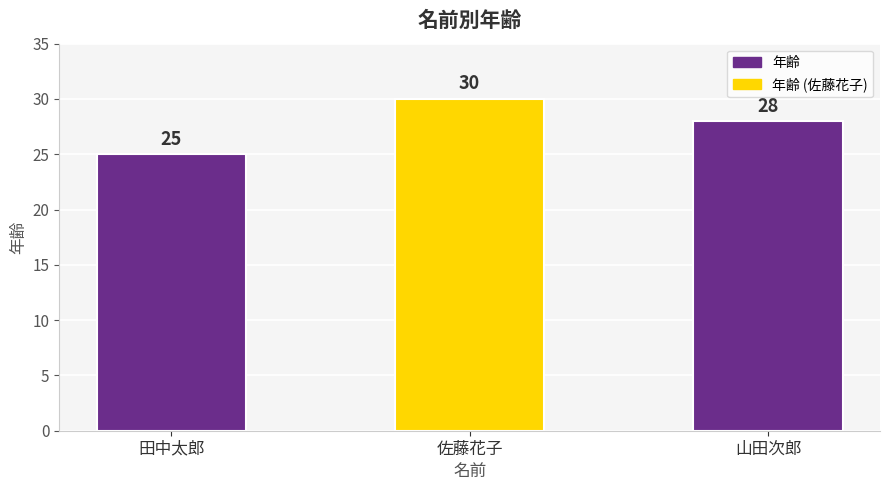

Which has a higher value, 佐藤花子 or 田中太郎?

佐藤花子